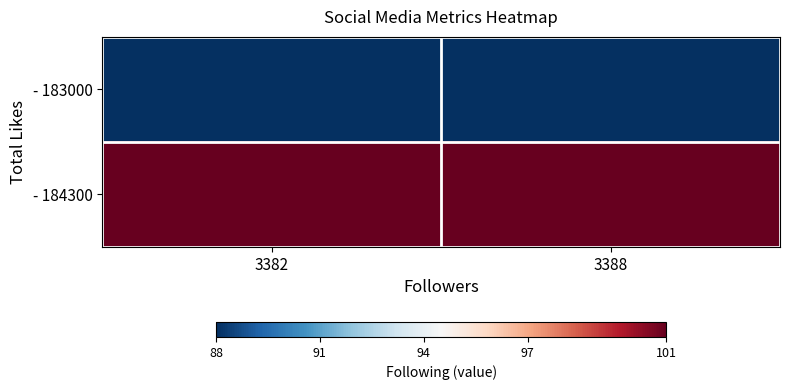

Which category has the lowest value across all series?

3382